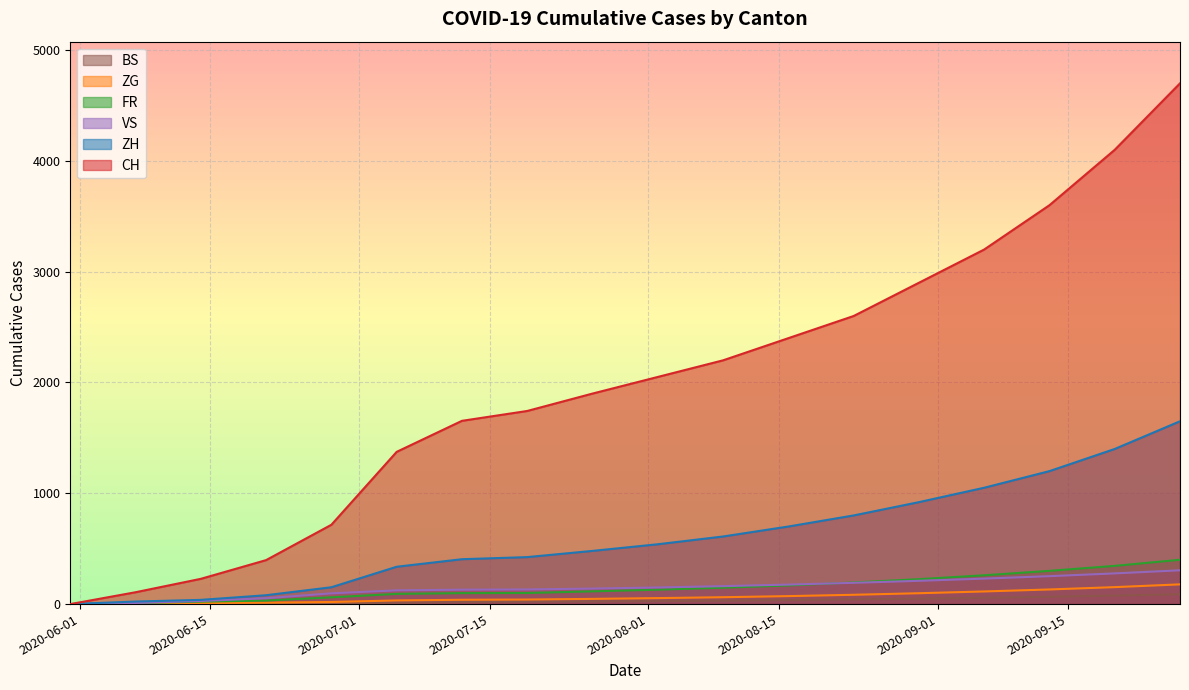

What is the label of the 16th point from the right?

2020-06-14